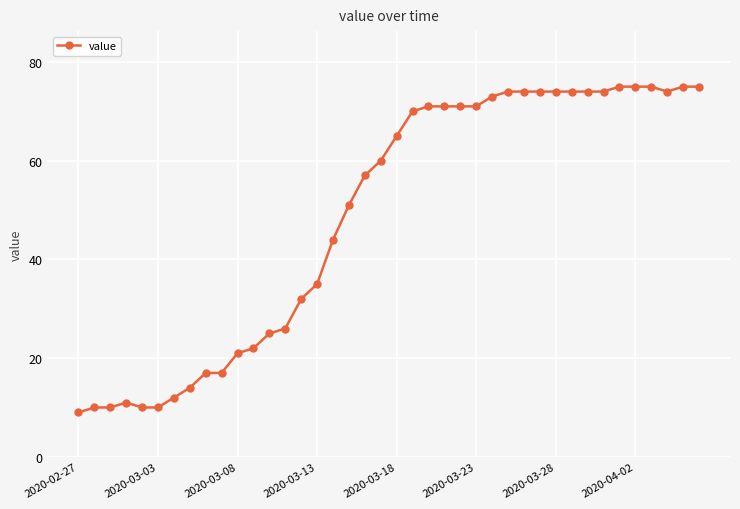

What is the value of the 39th point from the left?

75